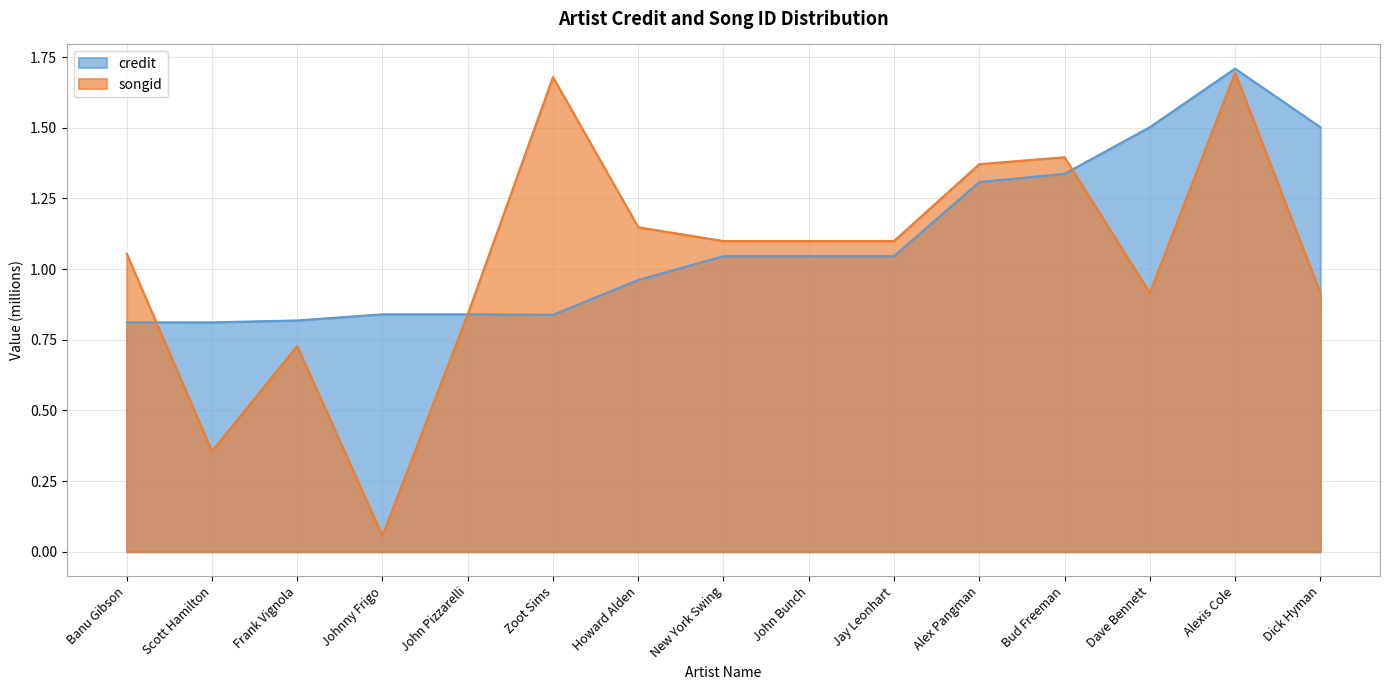

What is the spread (max minus min) of values at New York Swing?

0.1